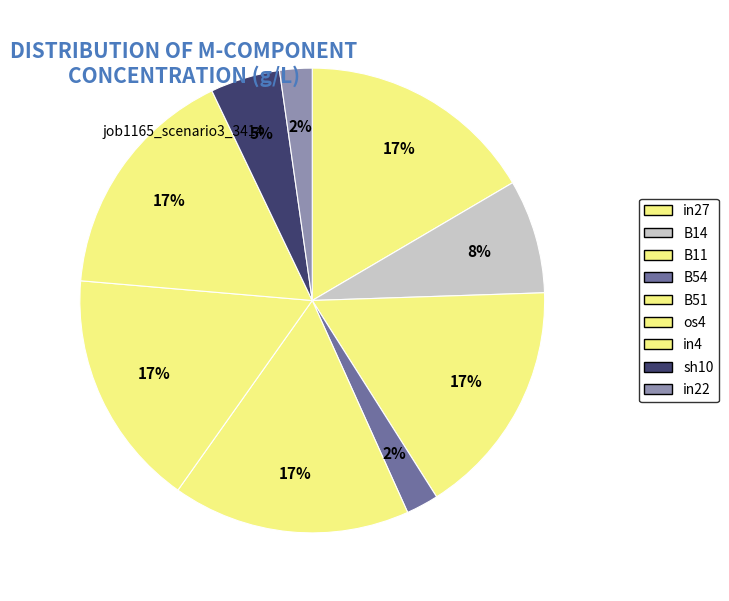

Is there any slice that represents more than half of the pie?

No